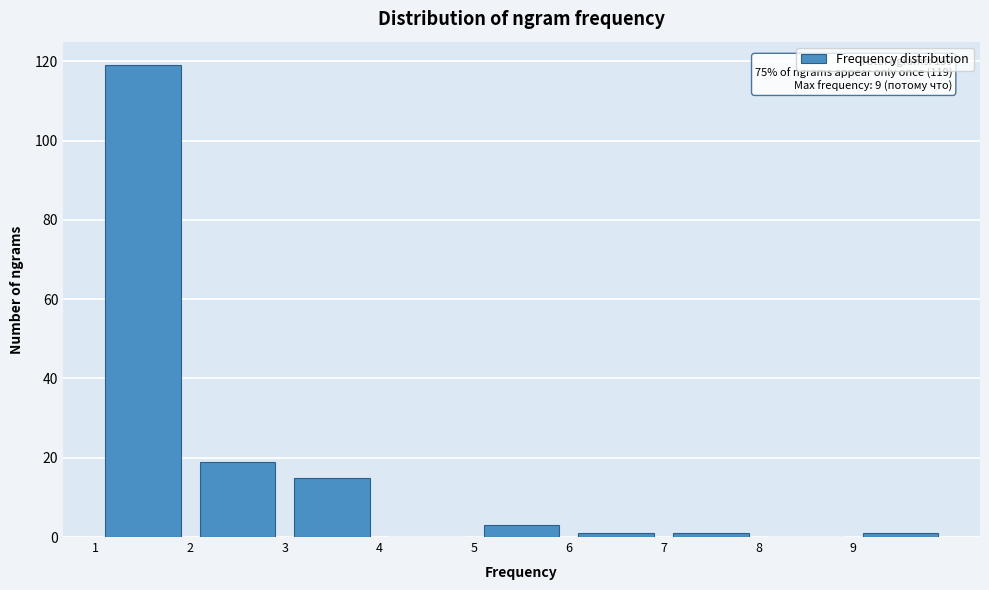

Over which range of the x-axis is the bar tallest?

1 to 2